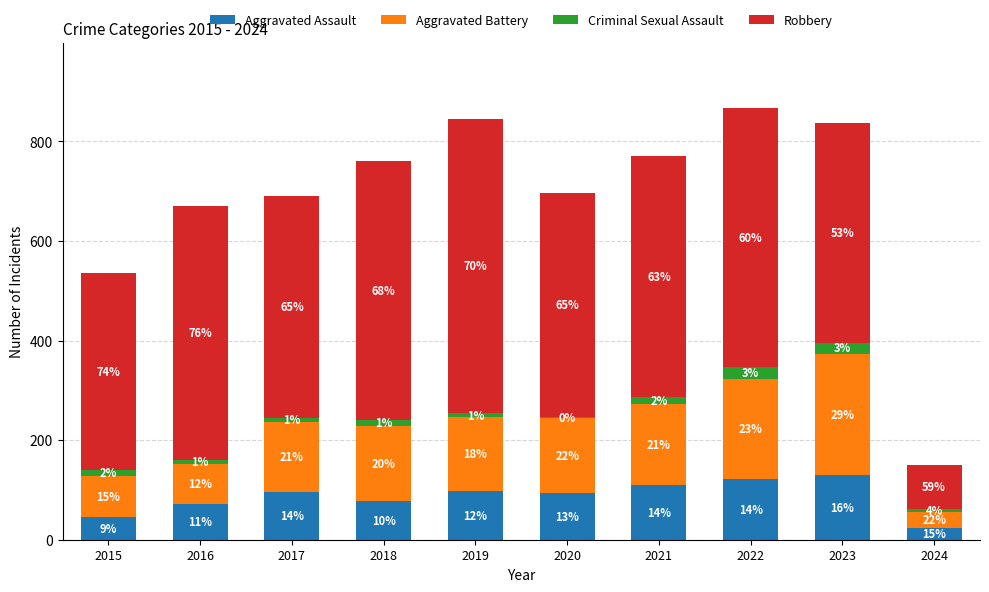

What is the difference between the maximum and minimum values in the Criminal Sexual Assault series?

21